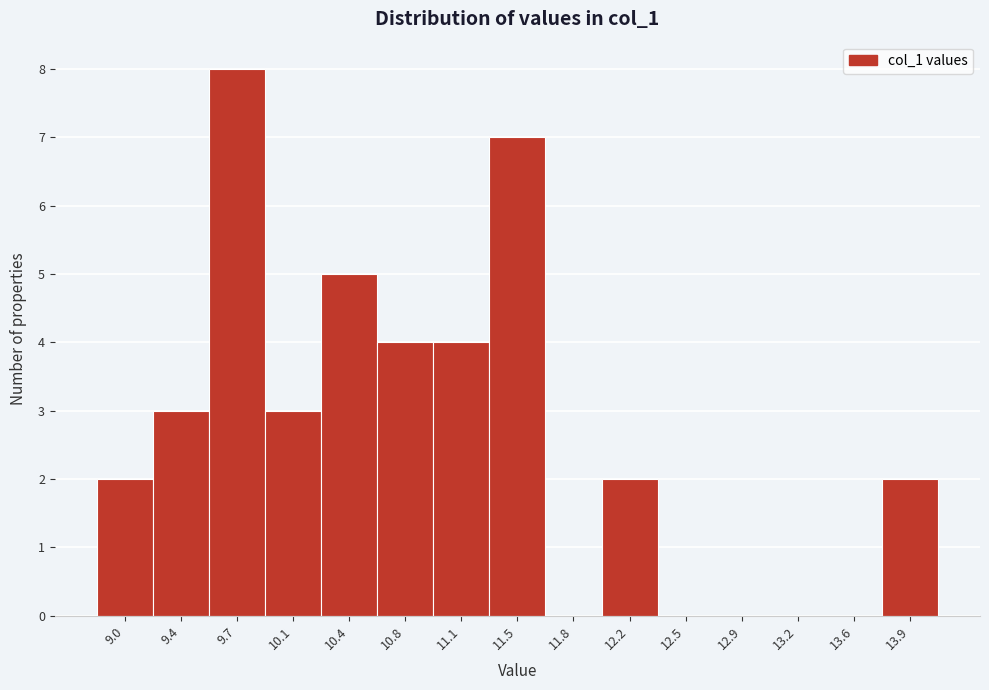

Reading left to right, extract all data points from this chart.

9.0=2	9.4=3	9.7=8	10.1=3	10.4=5	10.8=4	11.1=4	11.5=7	11.8=0	12.2=2	12.5=0	12.9=0	13.2=0	13.6=0	13.9=2